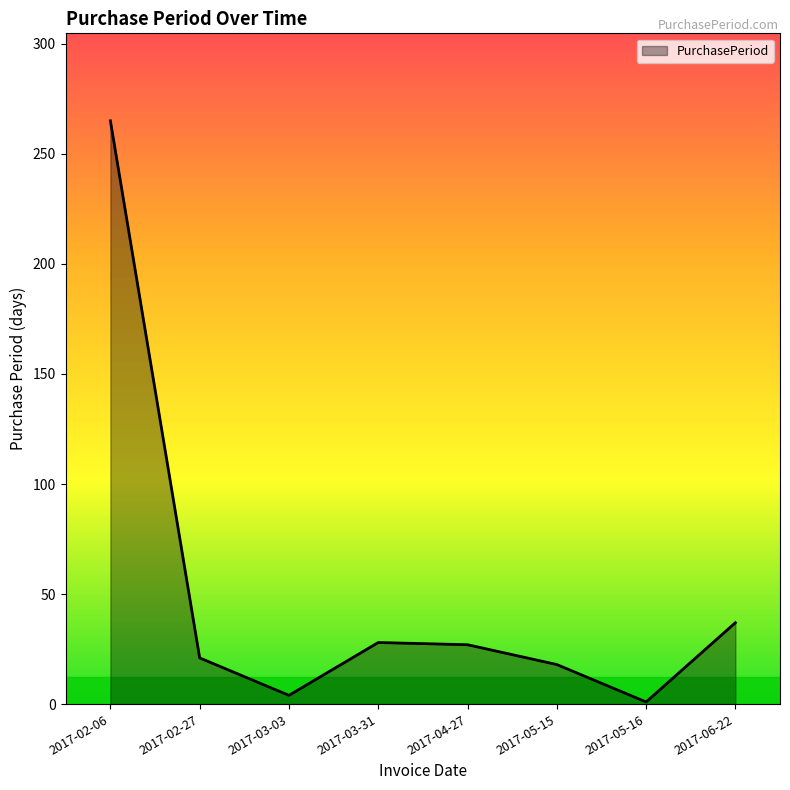

The value at 2017-02-06 is 265. True or false?

True